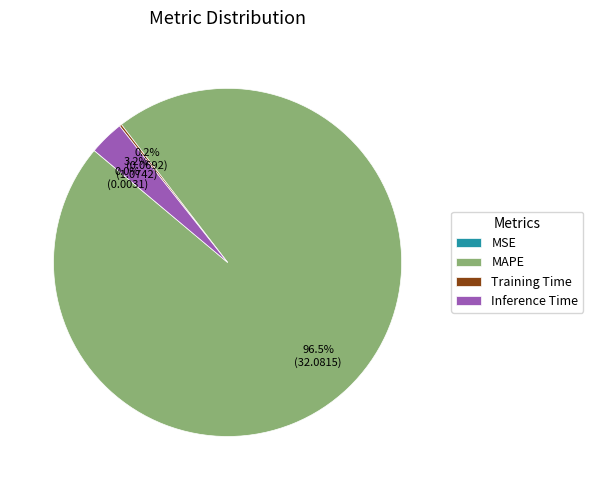

To the nearest percent, what is the average slice percentage?

25%